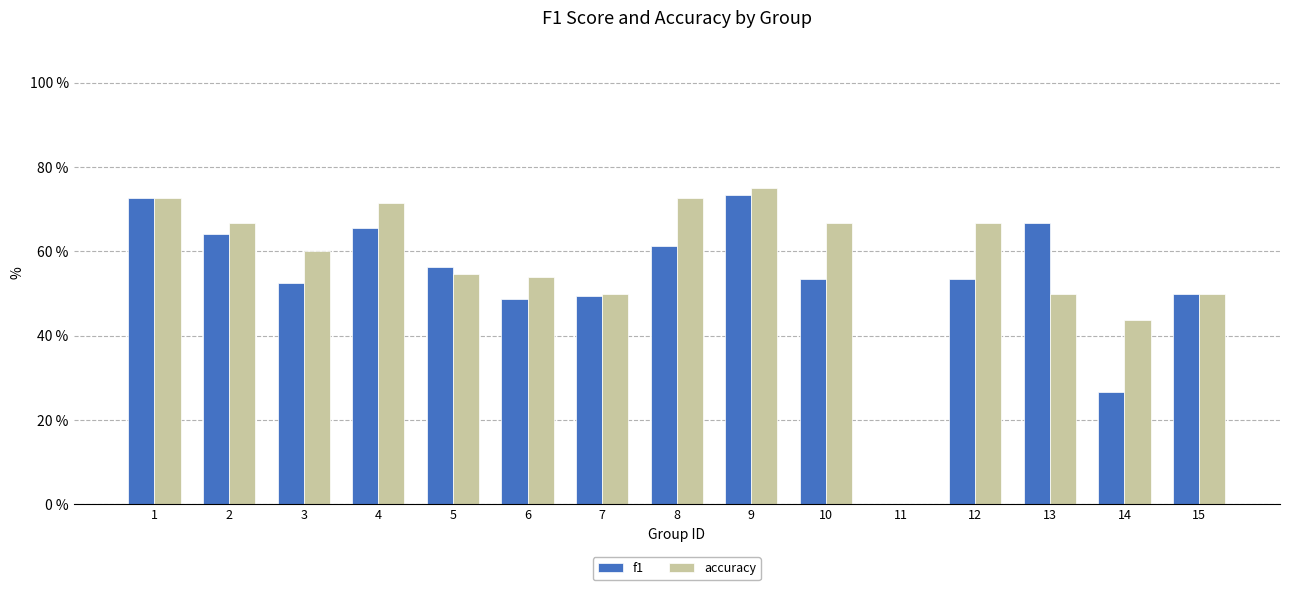

What is the sum of all f1 values?

793.6